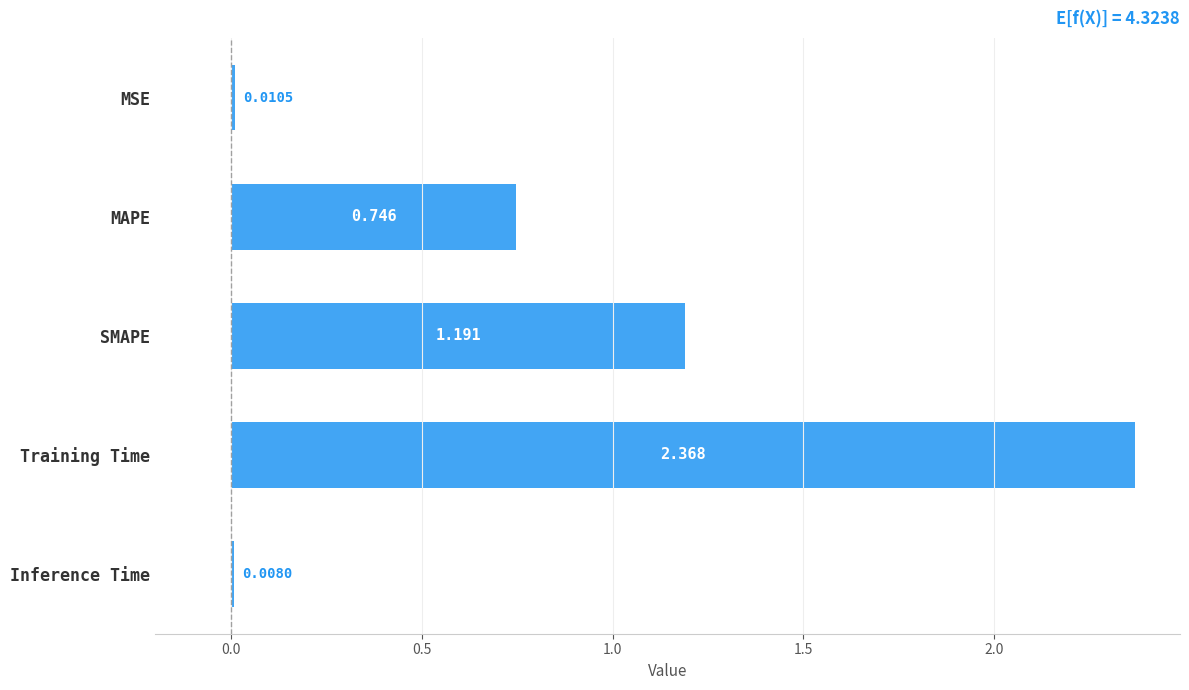

At which label is the value closest to 1?

SMAPE